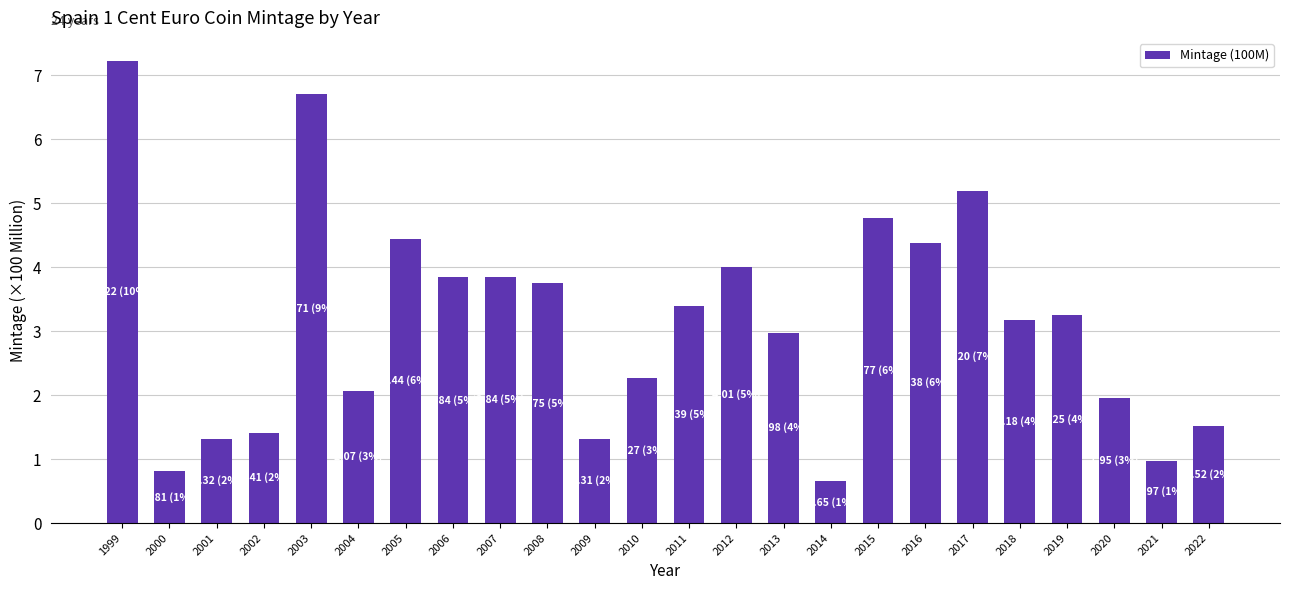

How many bars are there in total?

24